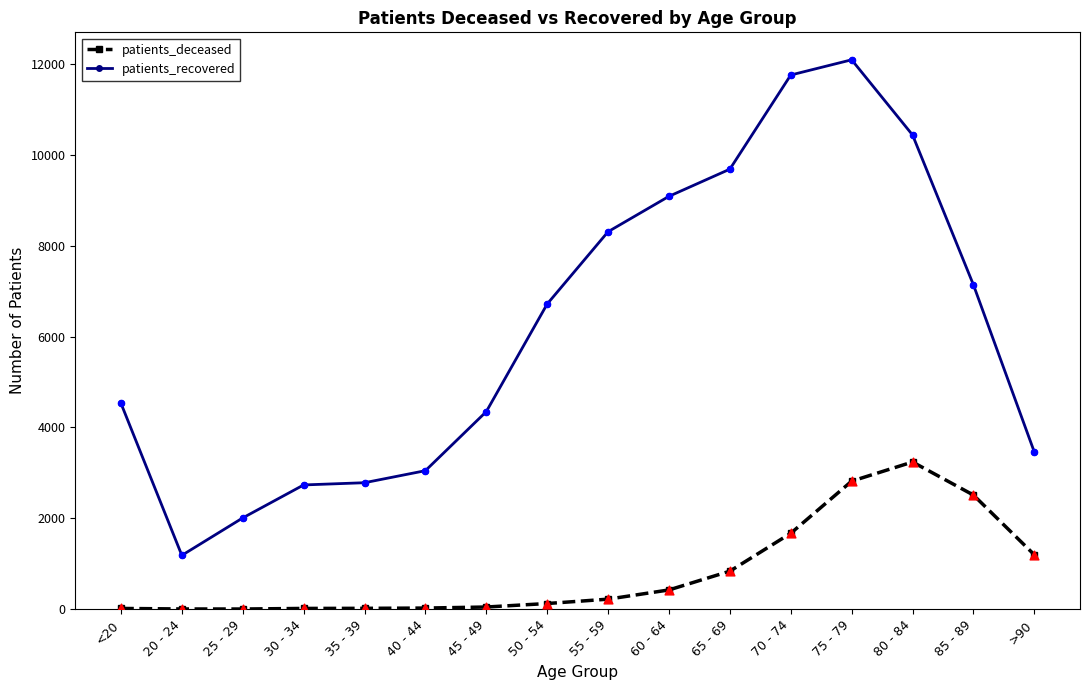

What is the total value across all series at <20?

4548